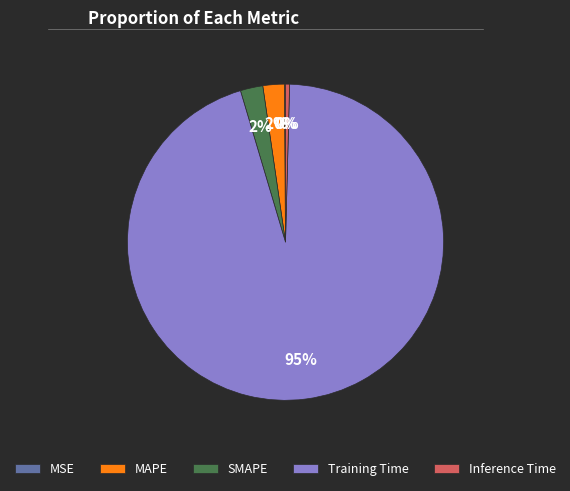

Is it true that SMAPE is 2% of the pie?

True